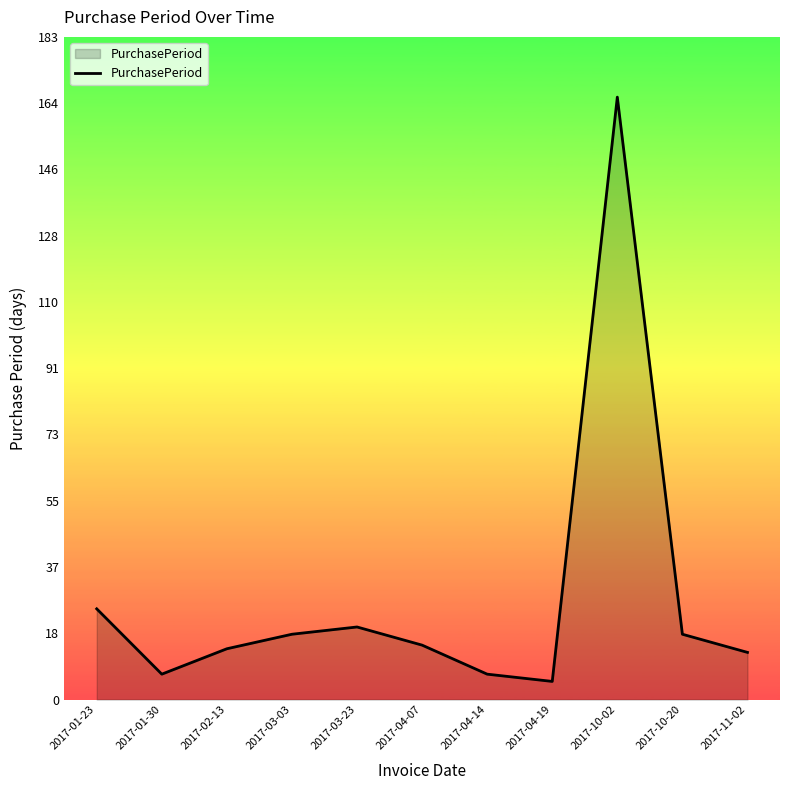

Does the chart display data point markers on the line(s)?

No